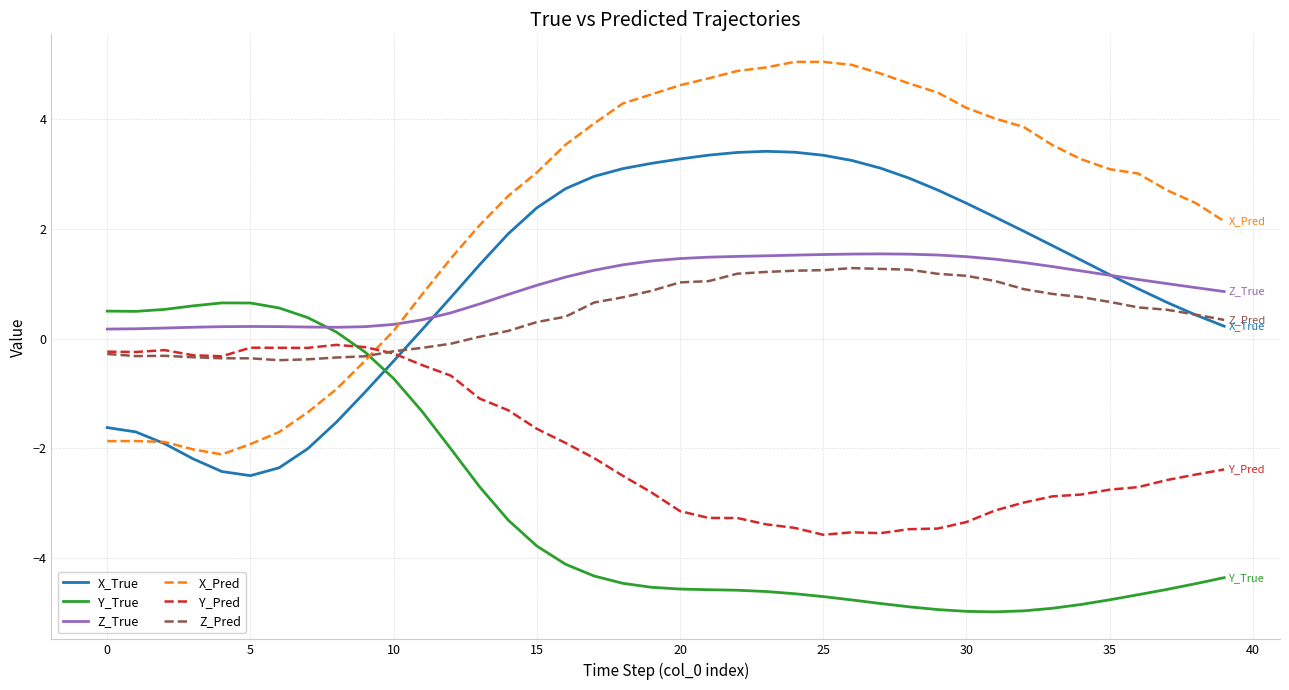

Which series has the widest spread of values?

X_Pred